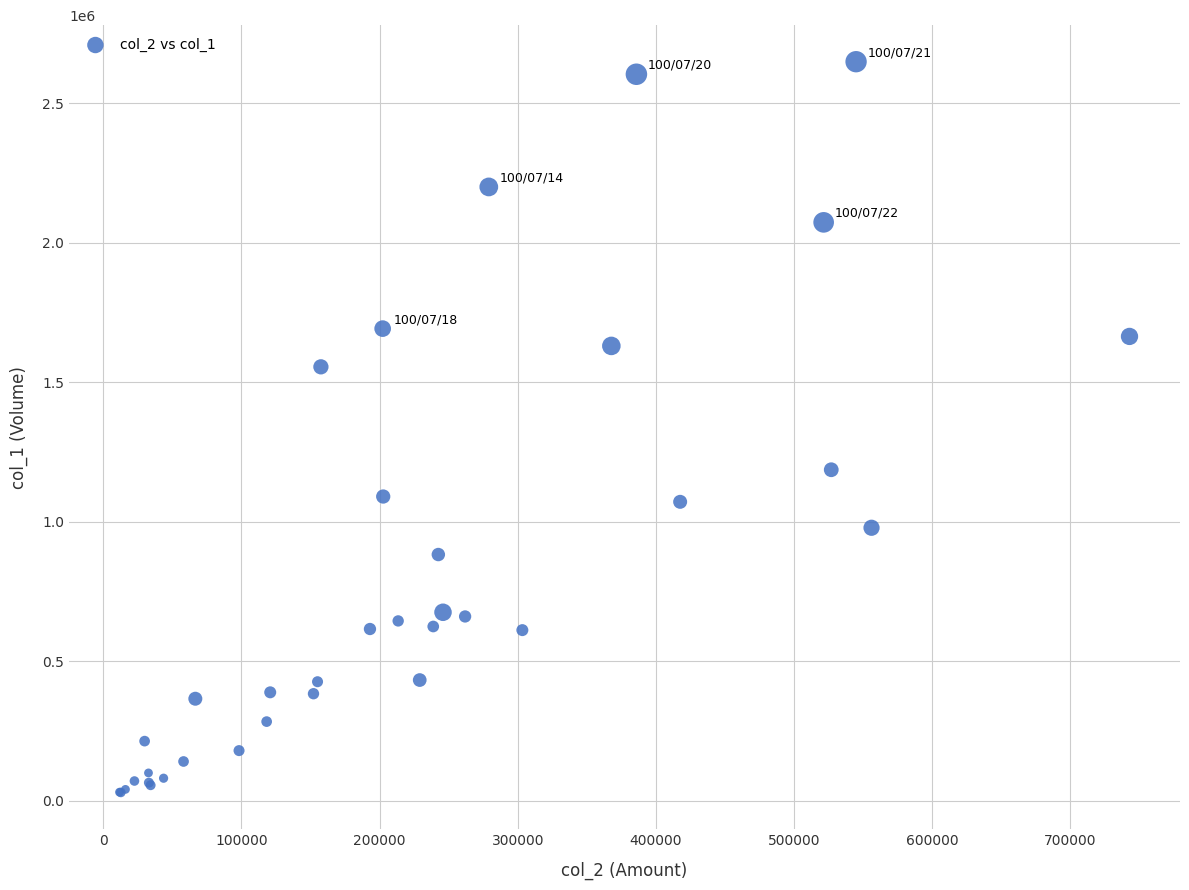

What Y value in the scatter plot is closest to 1339000?

1186000